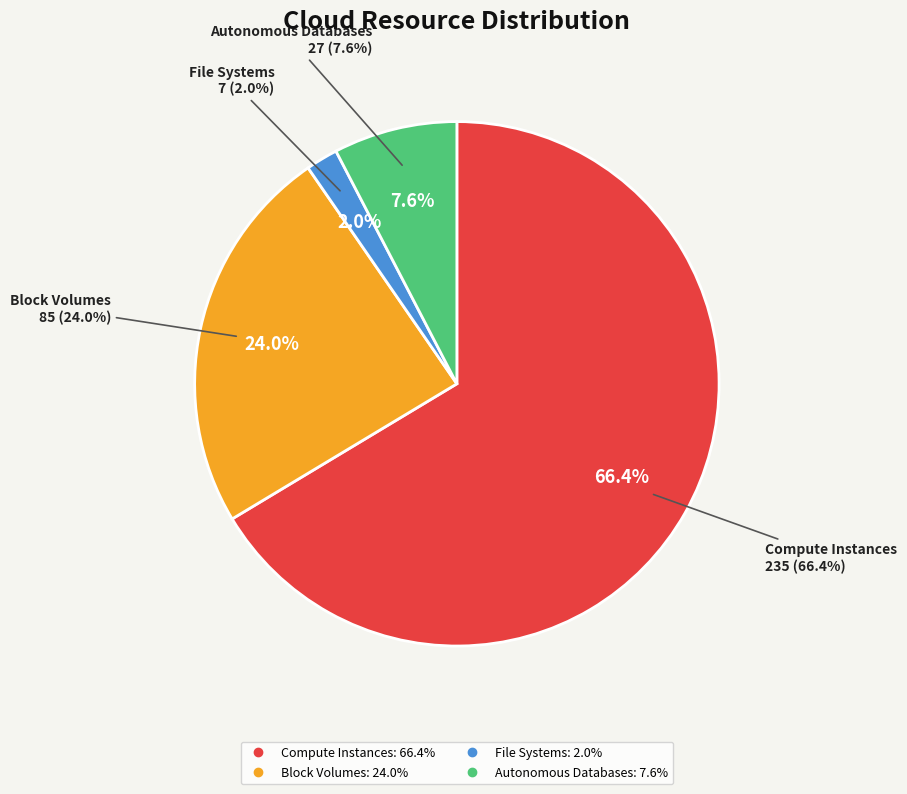

Which category has the biggest portion of the pie?

Compute Instances